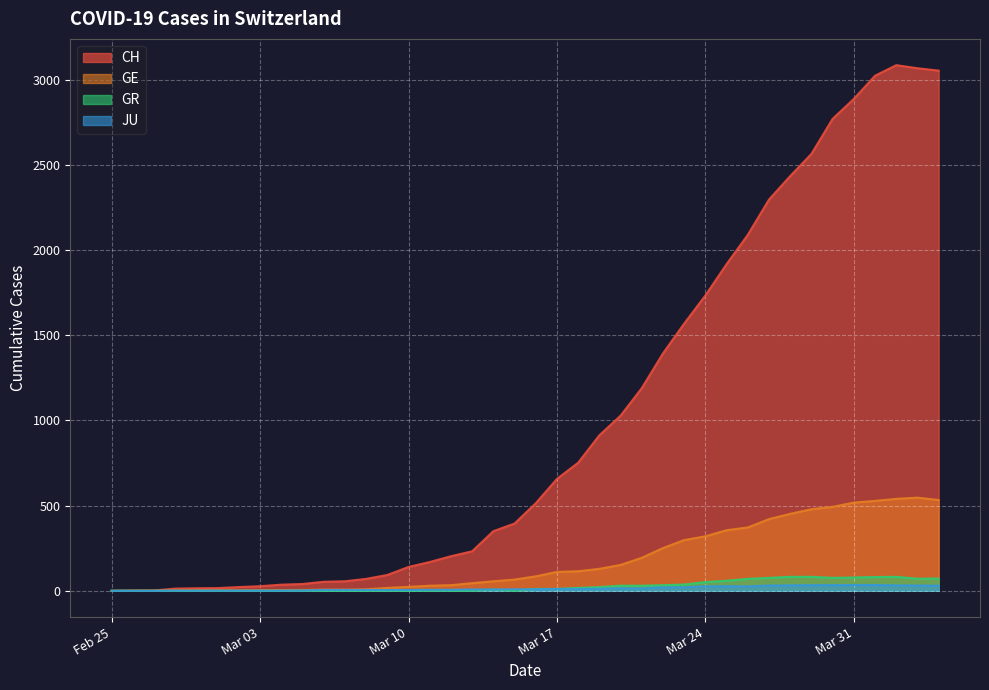

True or false: CH and GR cross at least once.

False